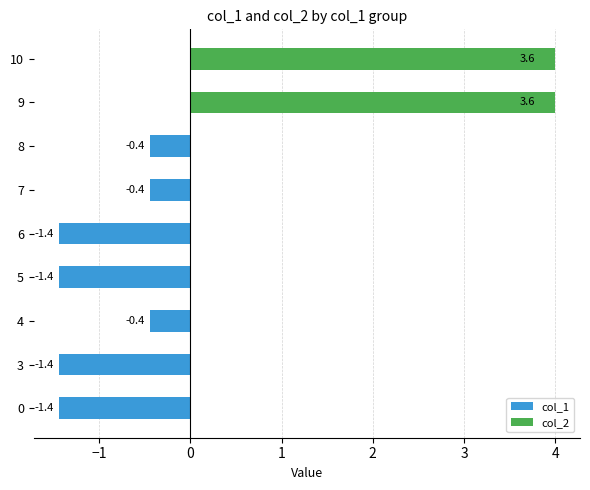

List the series in order of their peak value, lowest first.

col_1, col_2